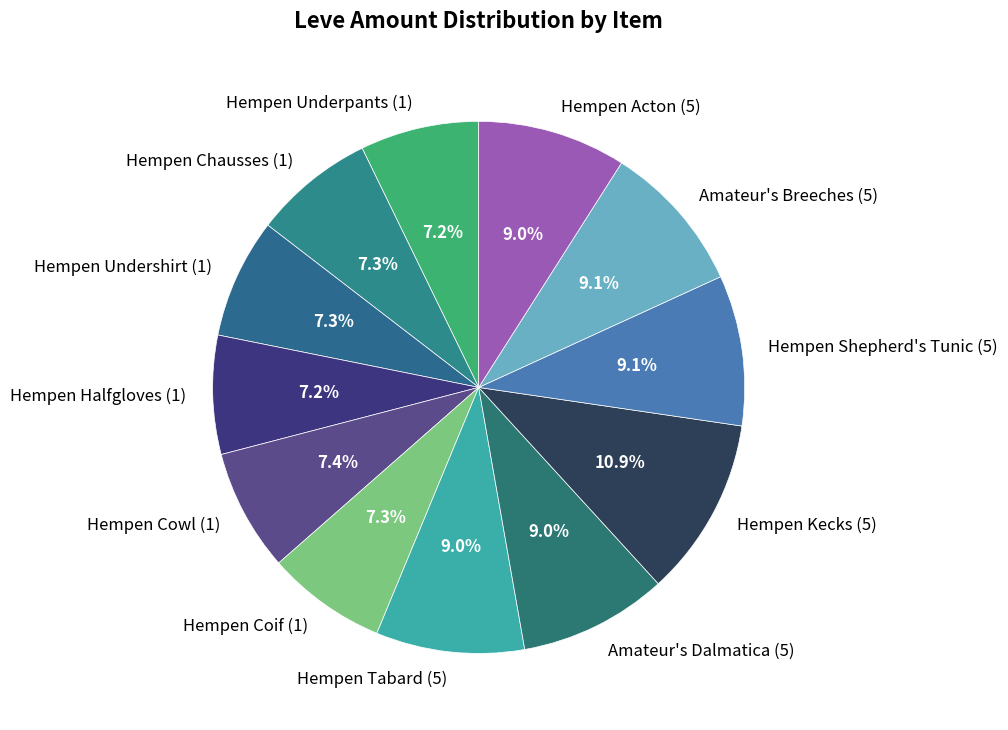

True or false: Hempen Undershirt (1) accounts for 7% of the total.

True